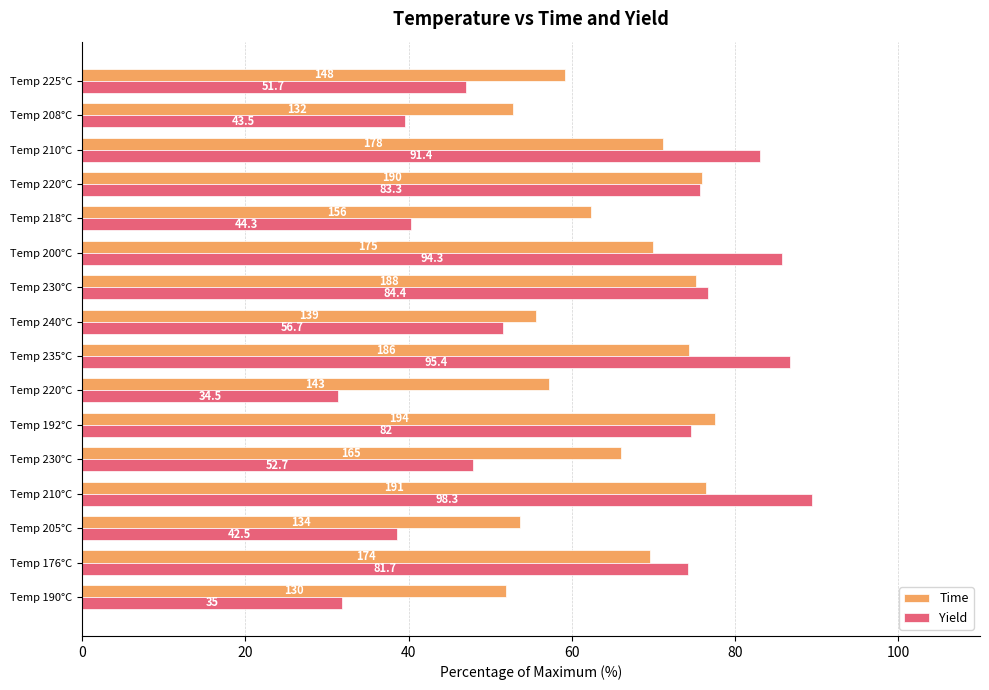

What is the difference between the maximum and minimum values in the Time series?

25.6